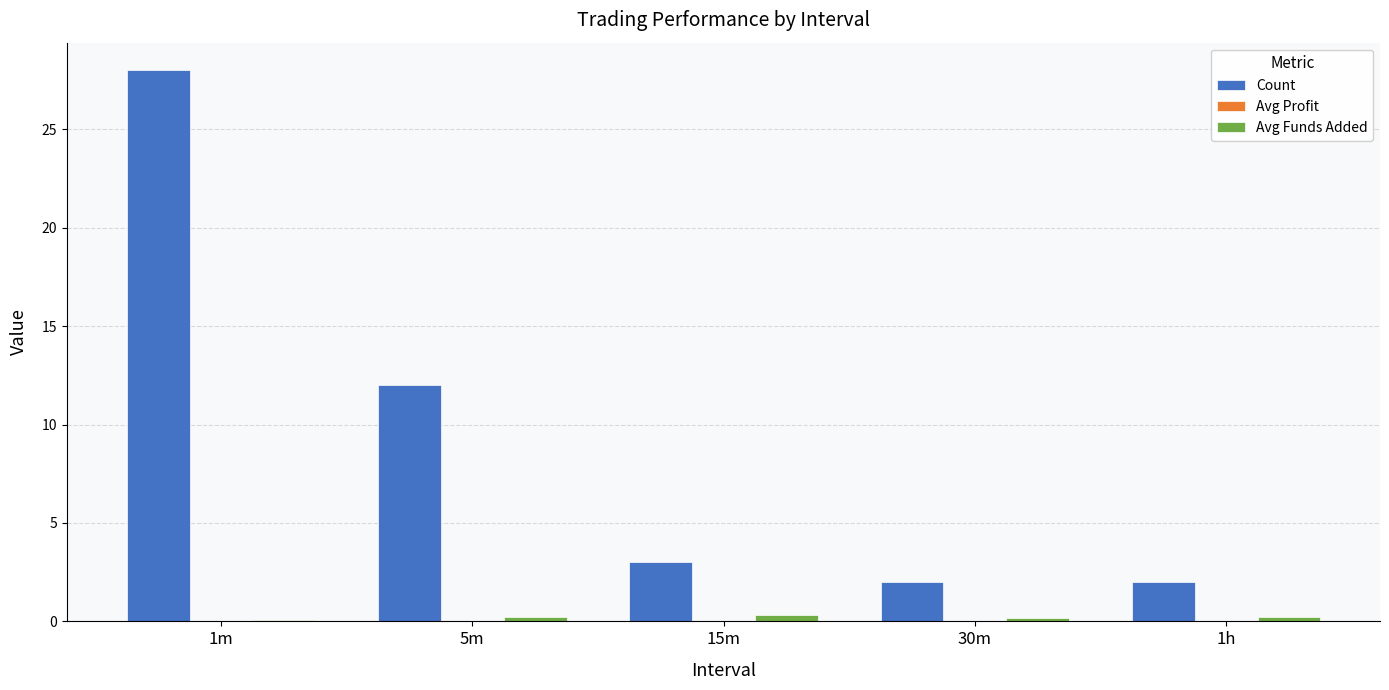

What is the maximum value shown in the chart?

28.0